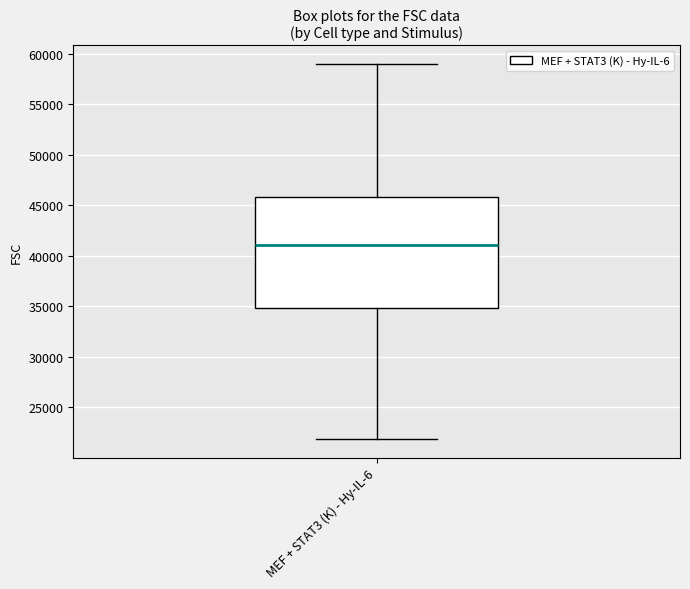

Transcribe this box plot: give where the median line is, the range the box spans, and where the two whiskers end, as read against the y-axis. The values are not printed on the chart, so give them approximately, as read against the axis.

median 41000, box 35000 to 46000, whiskers 22000 to 59000